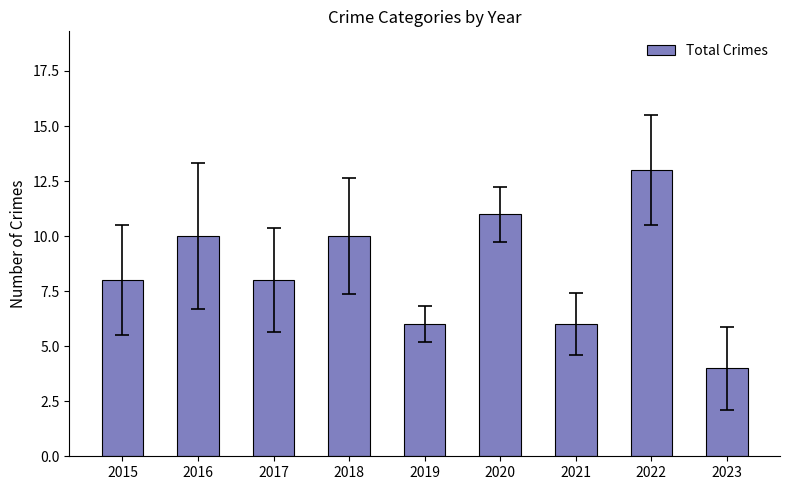

Does the chart contain any negative values?

No